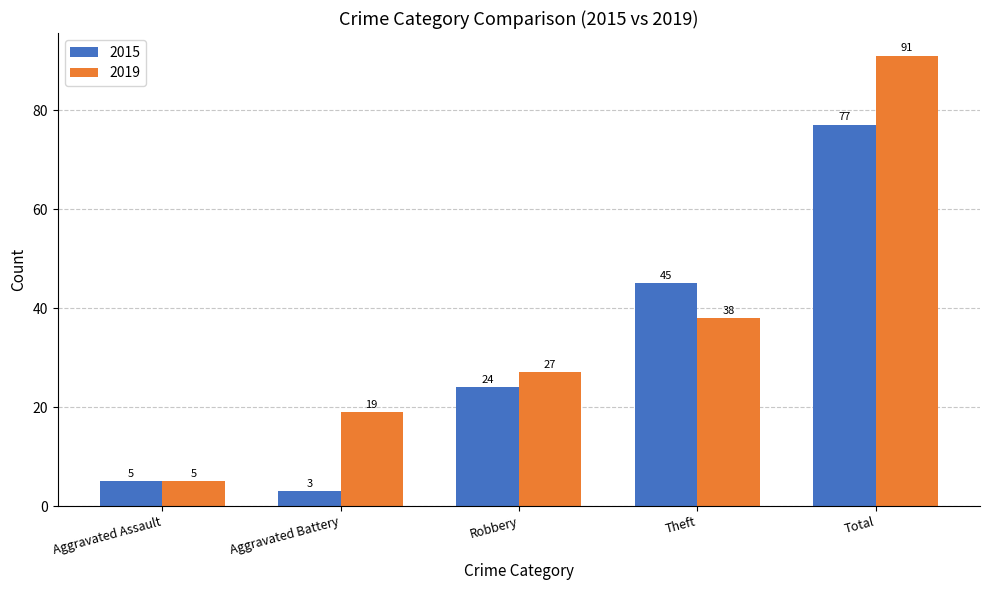

What is the difference between the 2019 values at Total and Robbery?

64